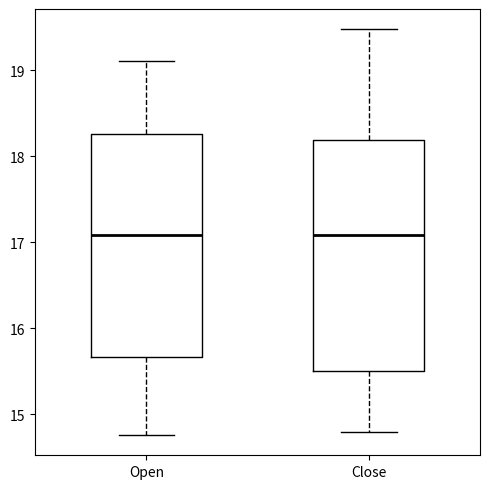

Where does the upper whisker of the box for Close end on the y-axis? The values are not printed on the chart, so give them approximately, as read against the axis.

19.5